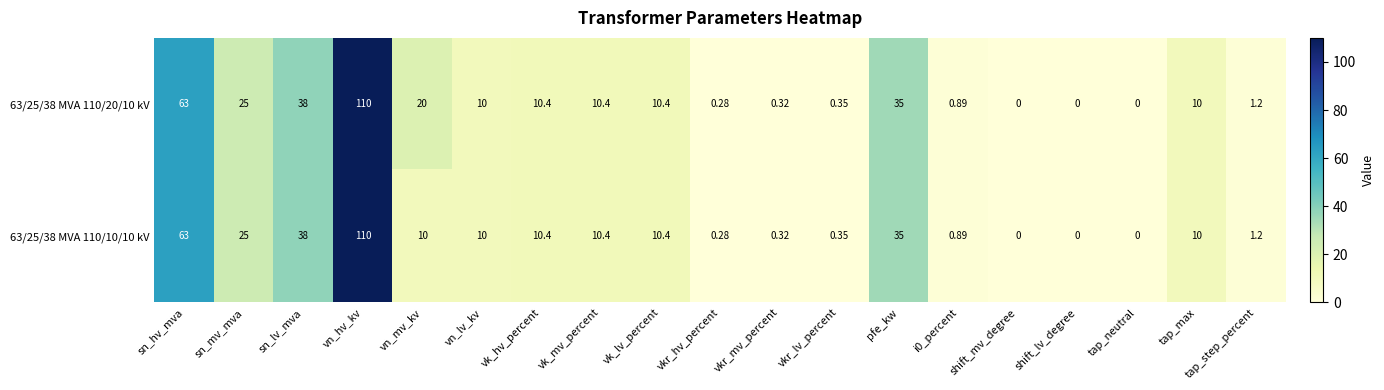

At which label does 63/25/38 MVA 110/20/10 kV first exceed 10?

sn_hv_mva